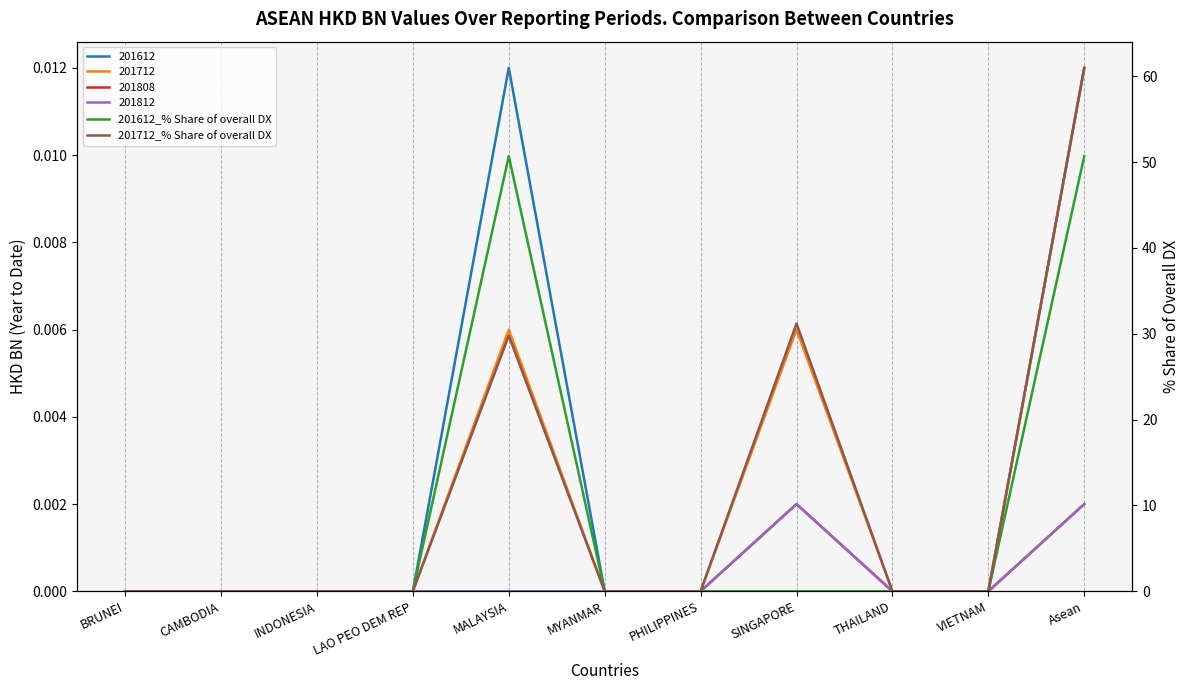

How many values in the 201612_% Share of overall DX series exceed 0?

2